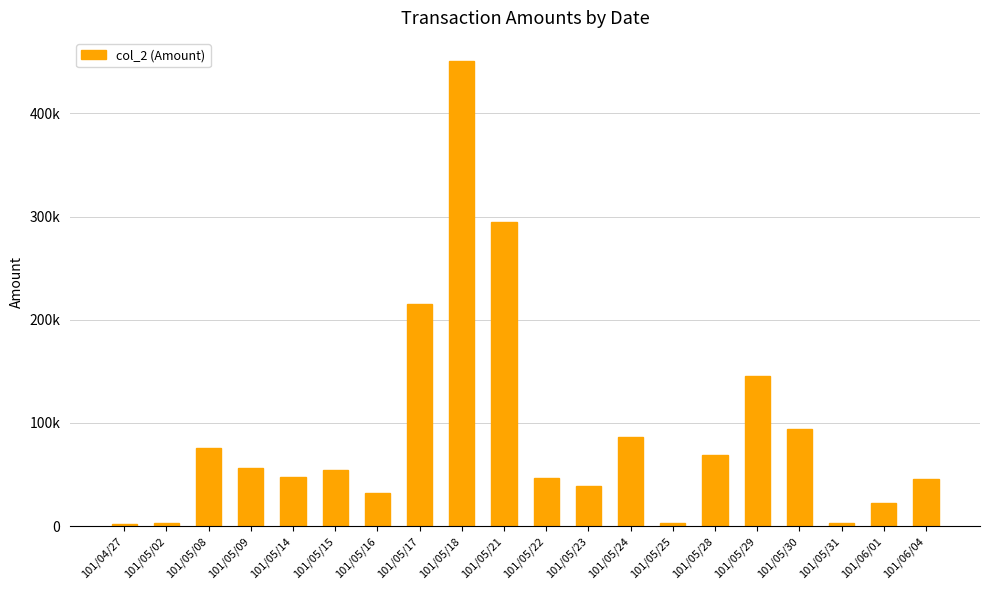

Does the chart contain any negative values?

No